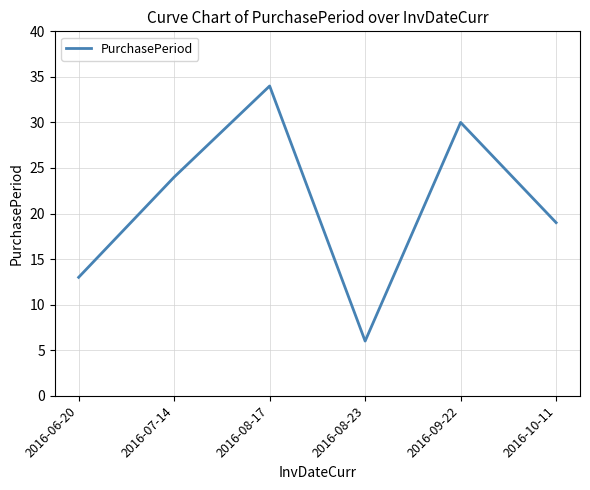

At which label is the value closest to 20?

2016-10-11